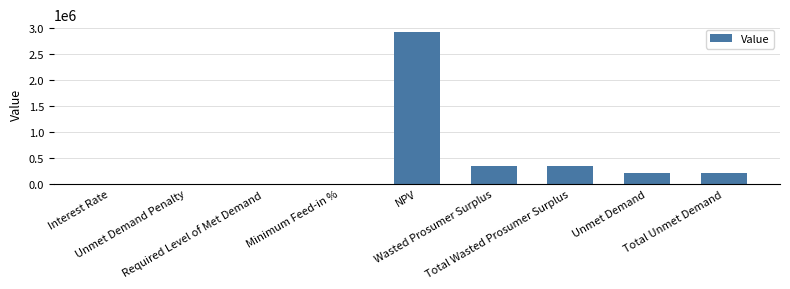

Which has a higher value, Required Level of Met Demand or Total Wasted Prosumer Surplus?

Total Wasted Prosumer Surplus